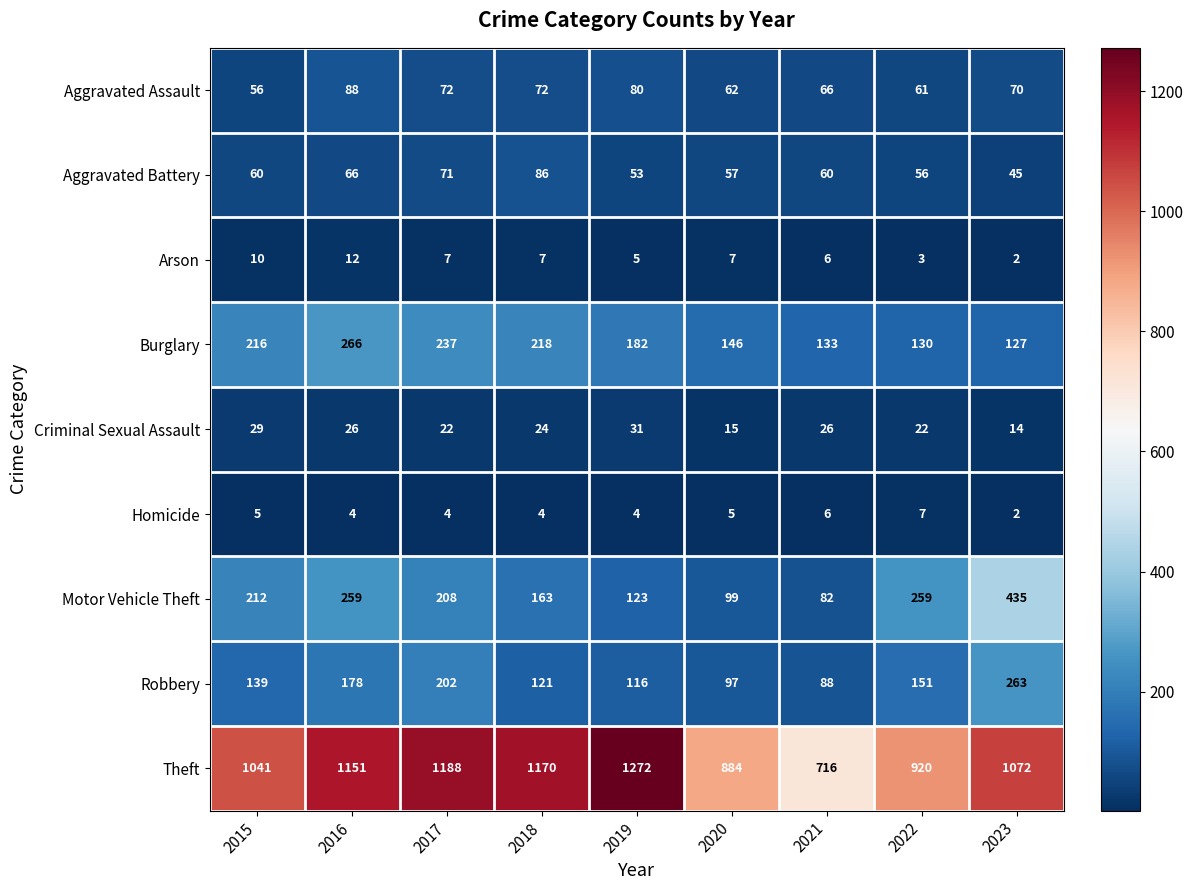

At which category is the sum across all series the highest?

2016